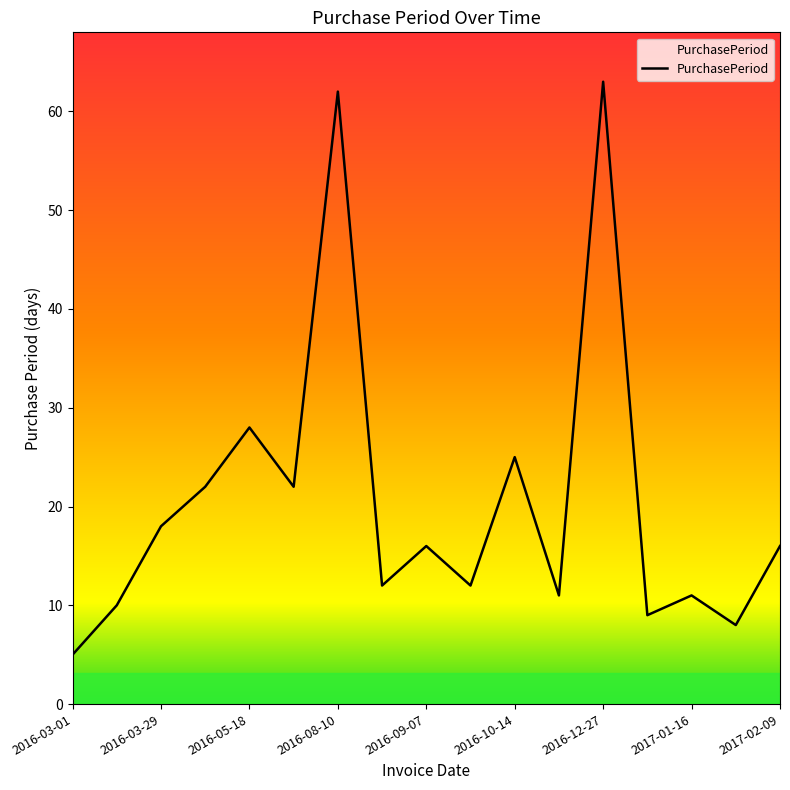

What is the smallest value displayed?

5